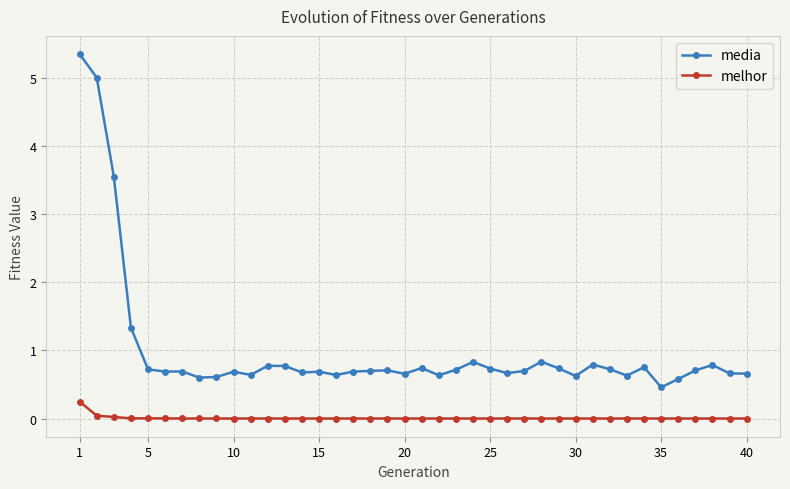

Which series has the largest range (max minus min)?

media